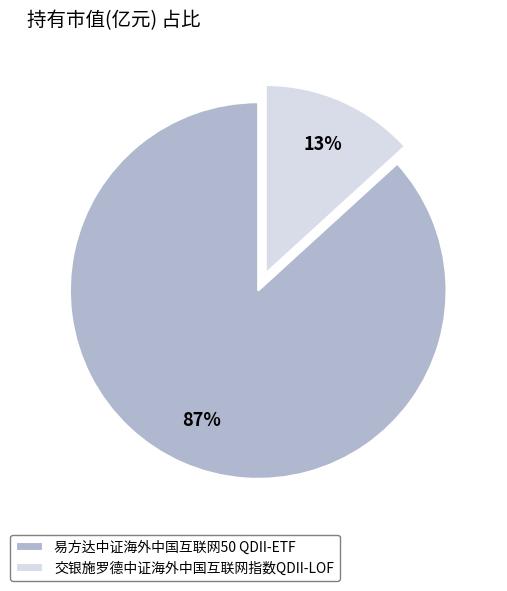

What percentage is the 交银施罗德中证海外中国互联网指数QDII-LOF slice, to the nearest percent?

13%